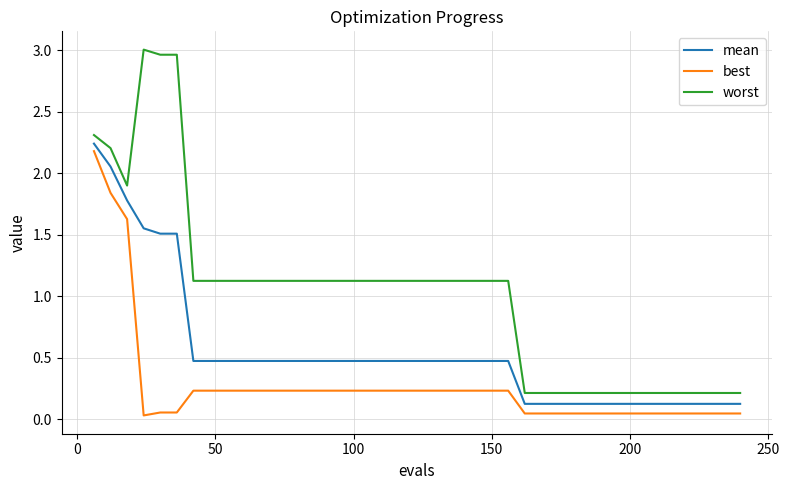

True or false: worst and mean cross at least once.

False